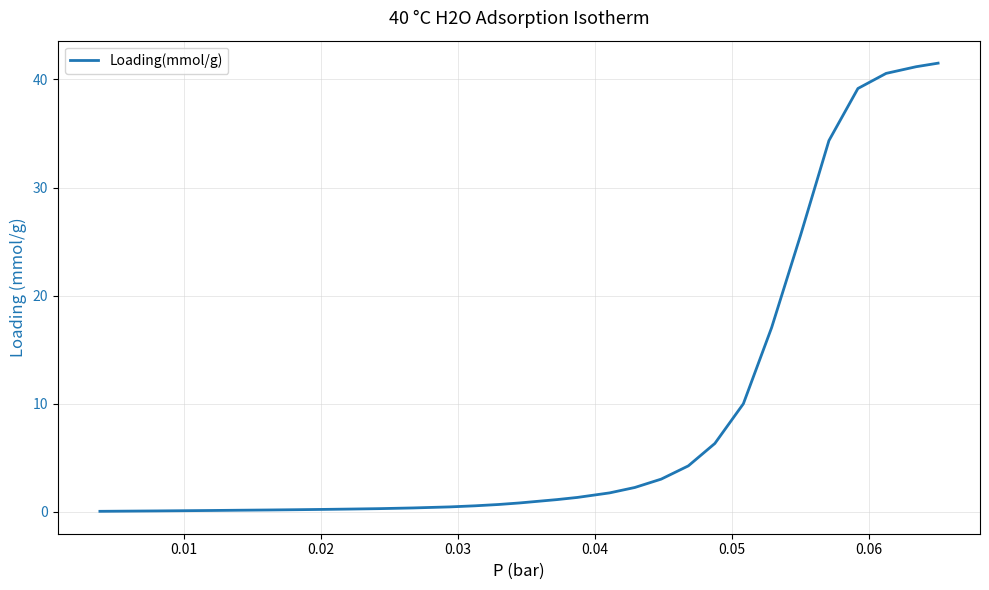

What is the average value?

8.8